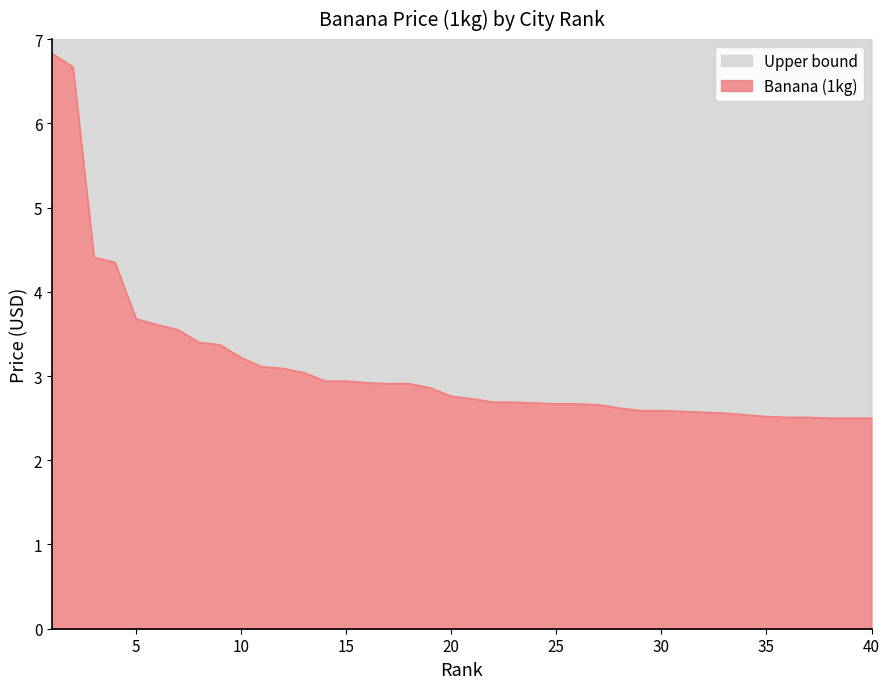

Reading right to left, list all the values displayed in this chart.

40=2.5	39=2.5	38=2.5	37=2.5	36=2.5	35=2.5	34=2.5	33=2.6	32=2.6	31=2.6	30=2.6	29=2.6	28=2.6	27=2.7	26=2.7	25=2.7	24=2.7	23=2.7	22=2.7	21=2.7	20=2.8	19=2.9	18=2.9	17=2.9	16=2.9	15=2.9	14=2.9	13=3.0	12=3.1	11=3.1	10=3.2	9=3.4	8=3.4	7=3.5	6=3.6	5=3.7	4=4.3	3=4.4	2=6.7	1=6.8